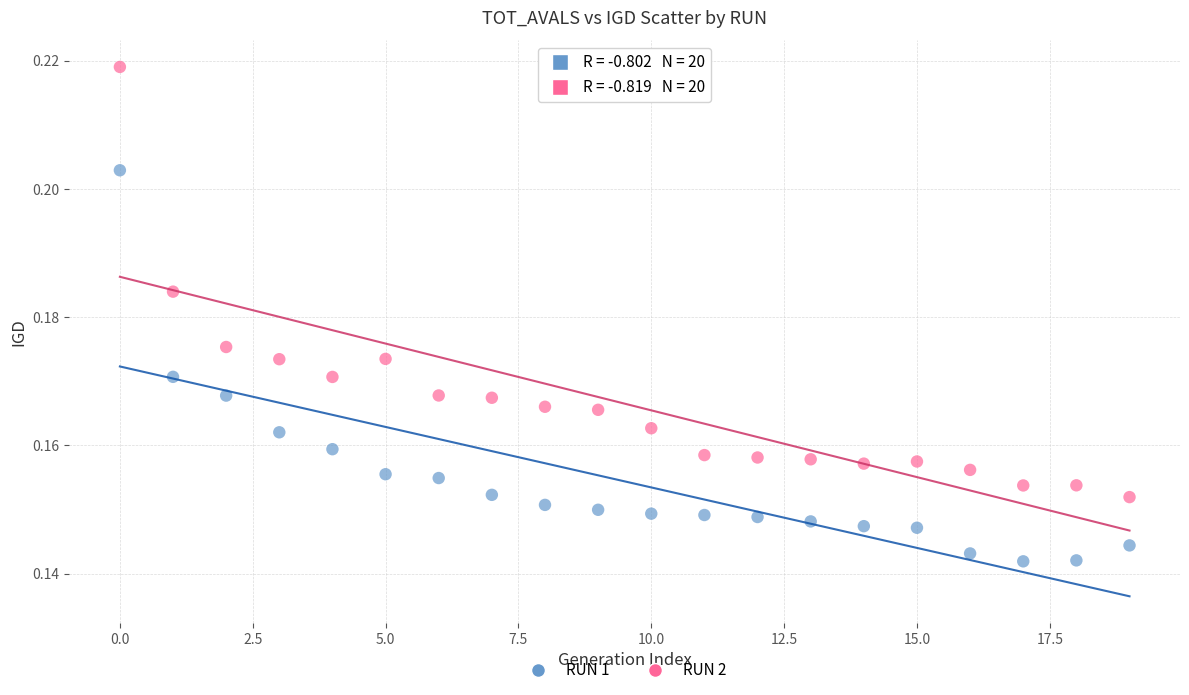

Which series has the largest Y range (max minus min)?

RUN 2